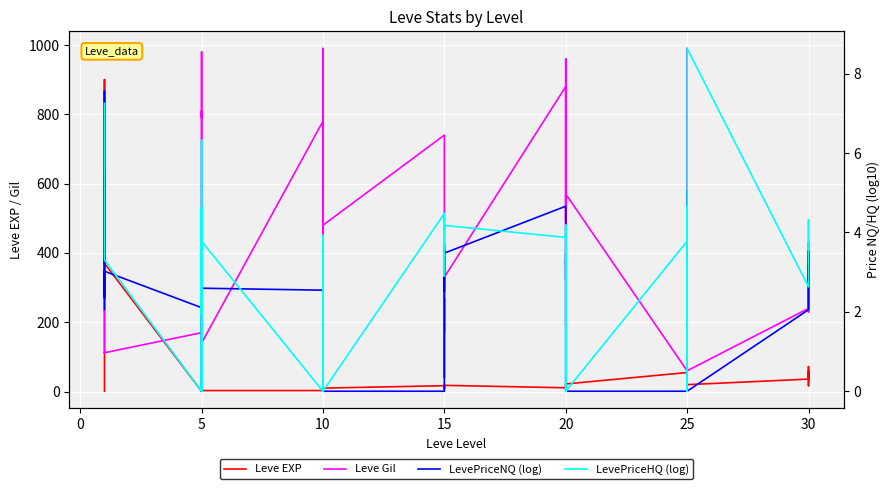

Which series has the largest total across all categories?

Leve Gil